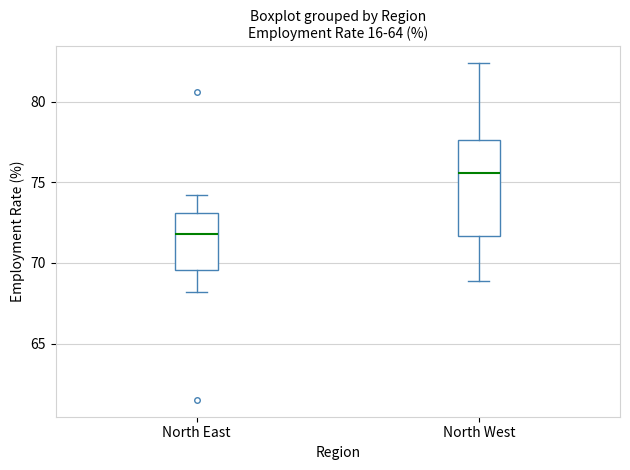

Reading left to right, transcribe this box plot: for each box, give where its median line is, the range the box spans, and where its two whiskers end, as read against the y-axis. The values are not printed on the chart, so give them approximately, as read against the axis.

North East: median 72.0, box 69.5 to 73.0, whiskers 68.0 to 74.0
North West: median 75.5, box 71.5 to 77.5, whiskers 69.0 to 82.5